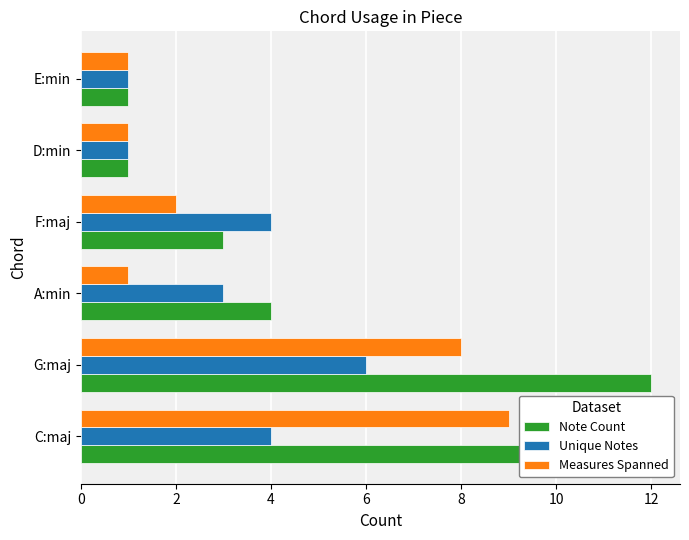

What is the average value of the Note Count series?

5